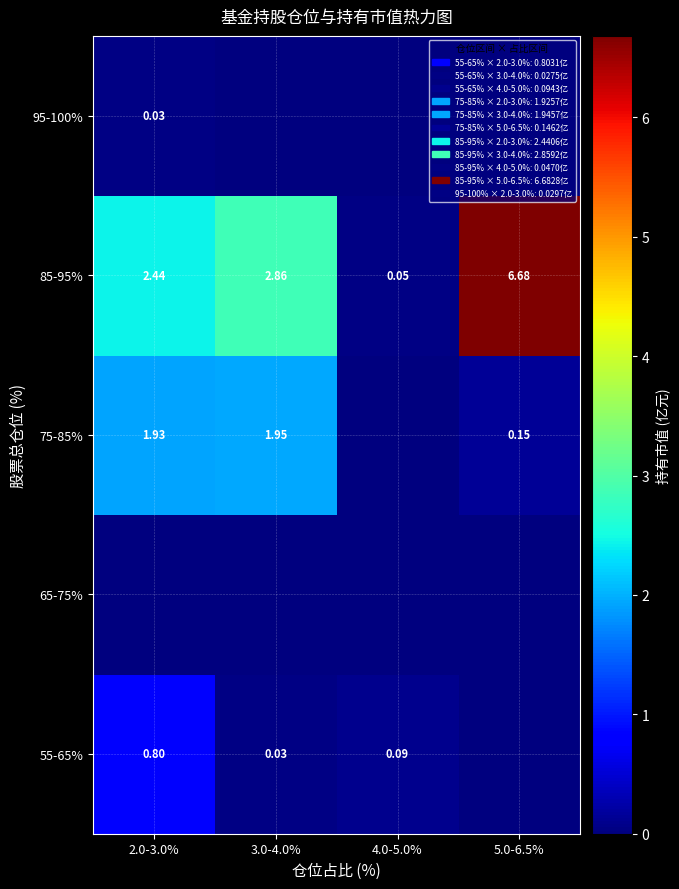

How many values in the 85-95% series are below 2?

1